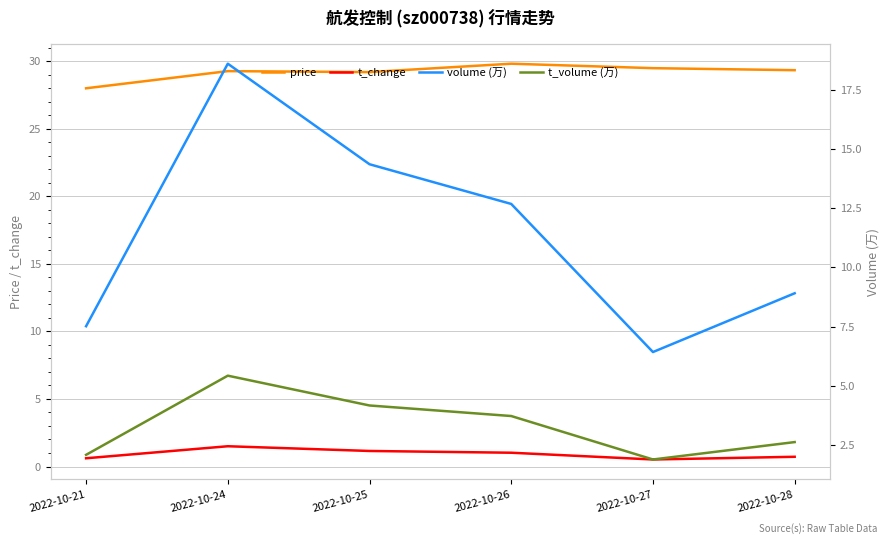

What is the difference between the second highest and minimum values in the volume (万) series?

7.9